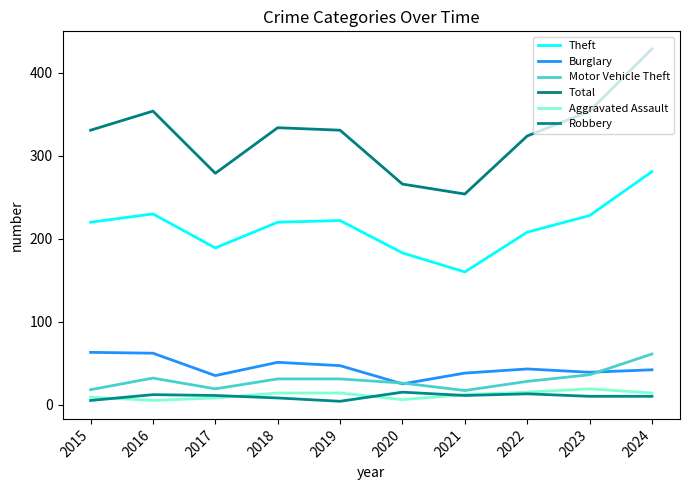

How many distinct data groups are displayed?

6